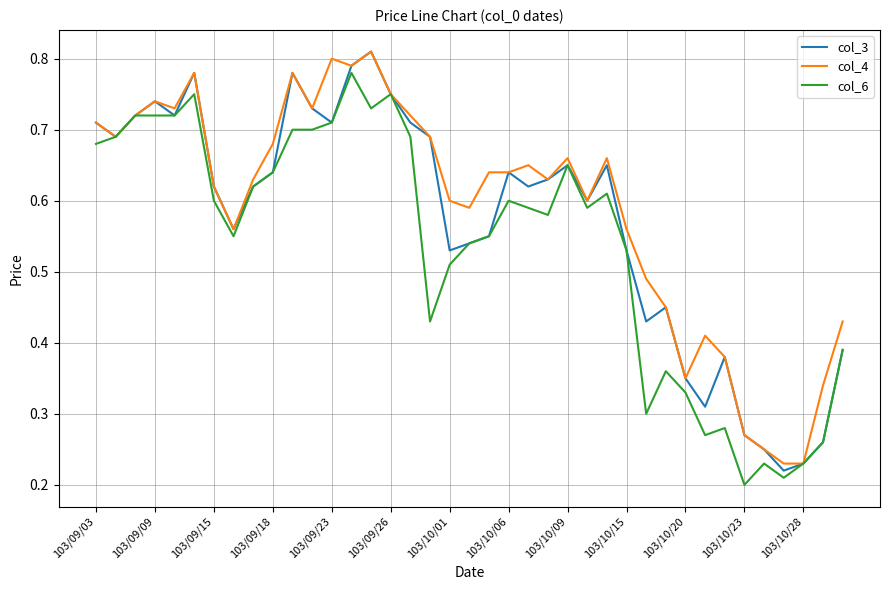

Which series has the largest range (max minus min)?

col_3